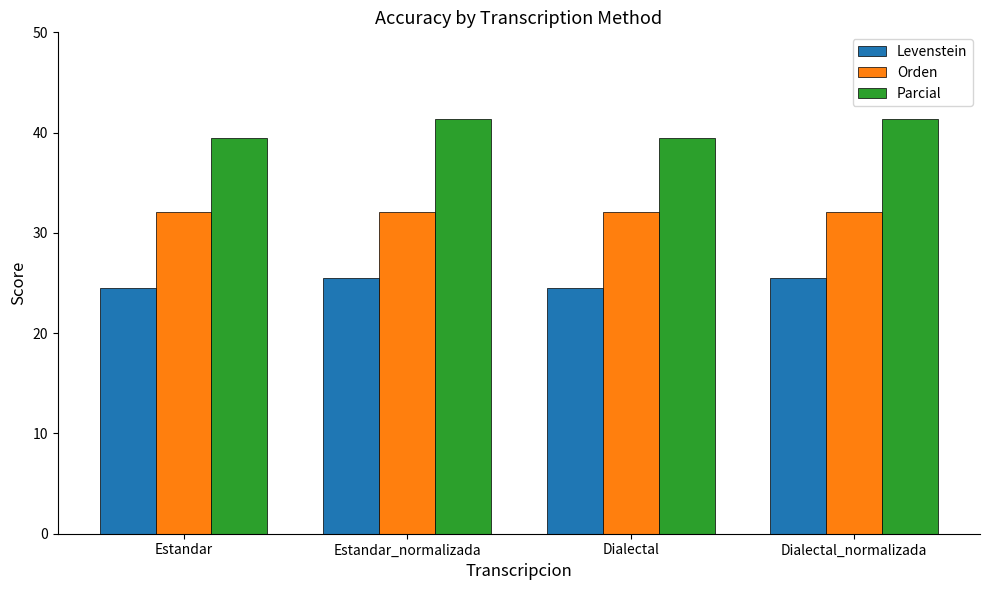

What position from the right is Estandar_normalizada?

3